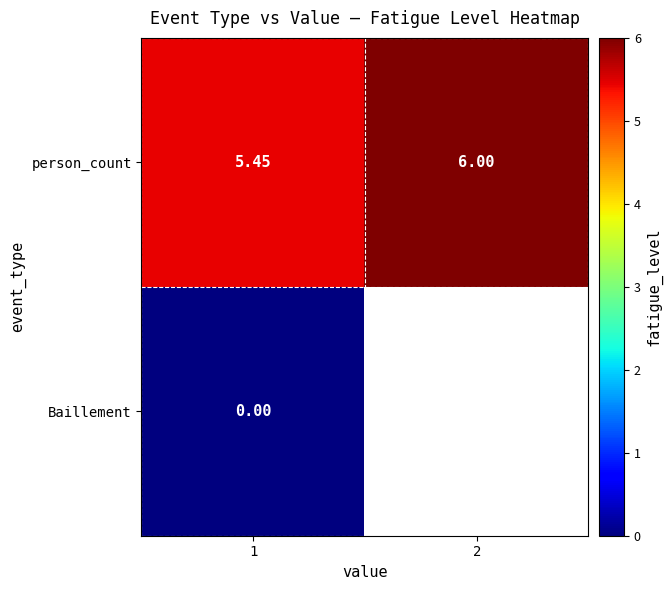

At 1, list the series in order from smallest to largest.

Baillement, person_count